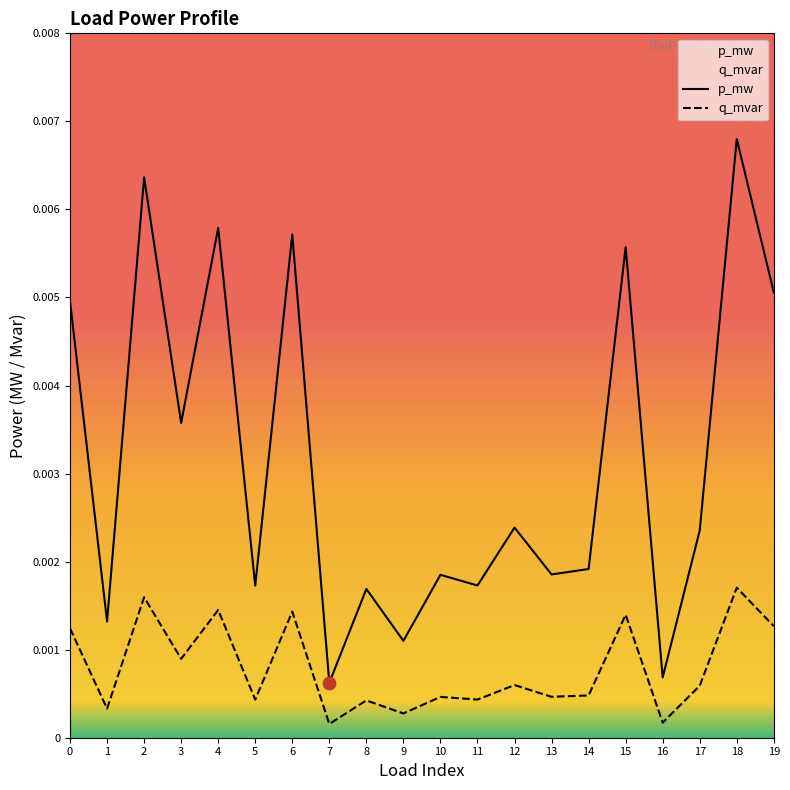

Which series contains the lowest Y value?

q_mvar